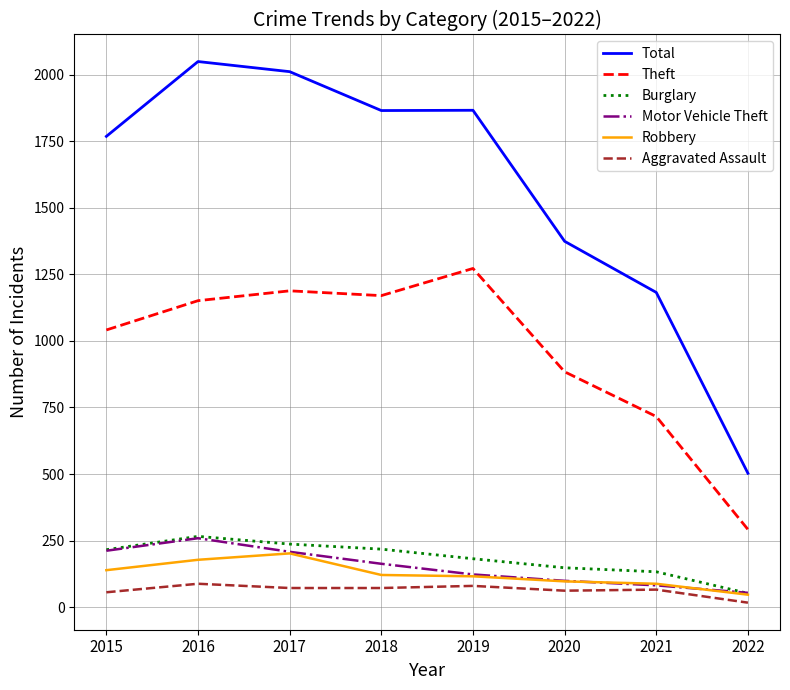

At which label is Theft closest to 782?

2021